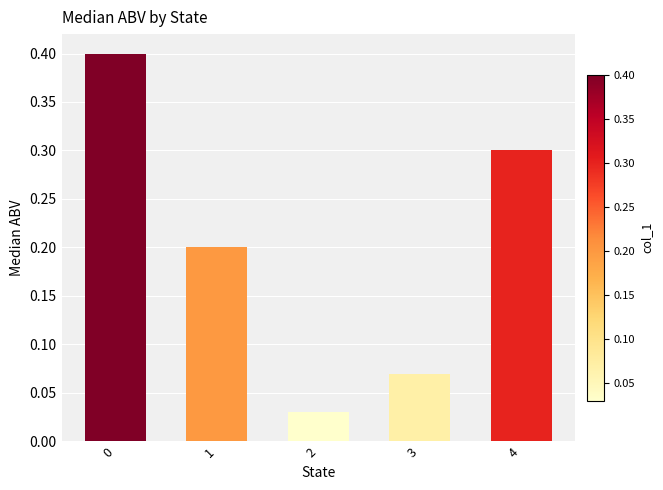

How many categories are shown in the chart?

5